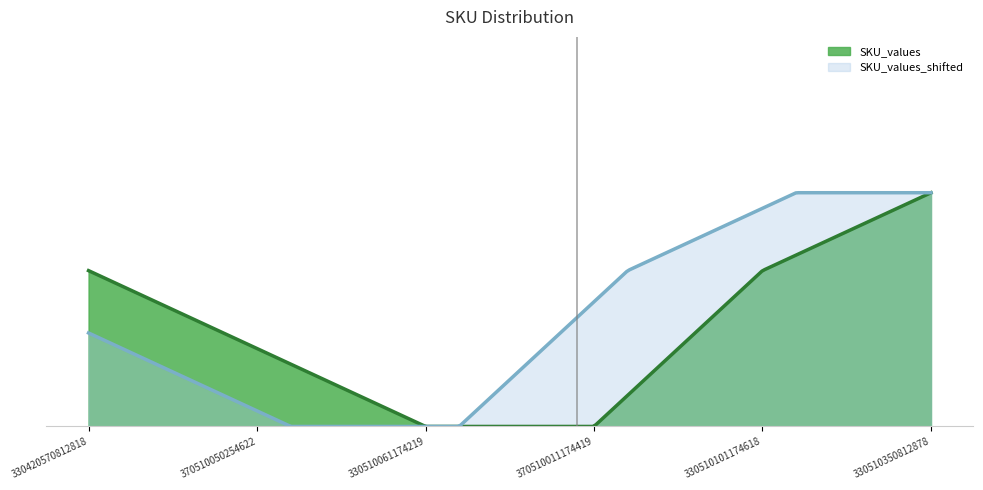

At which label does the data first exceed 2?

330420570812818